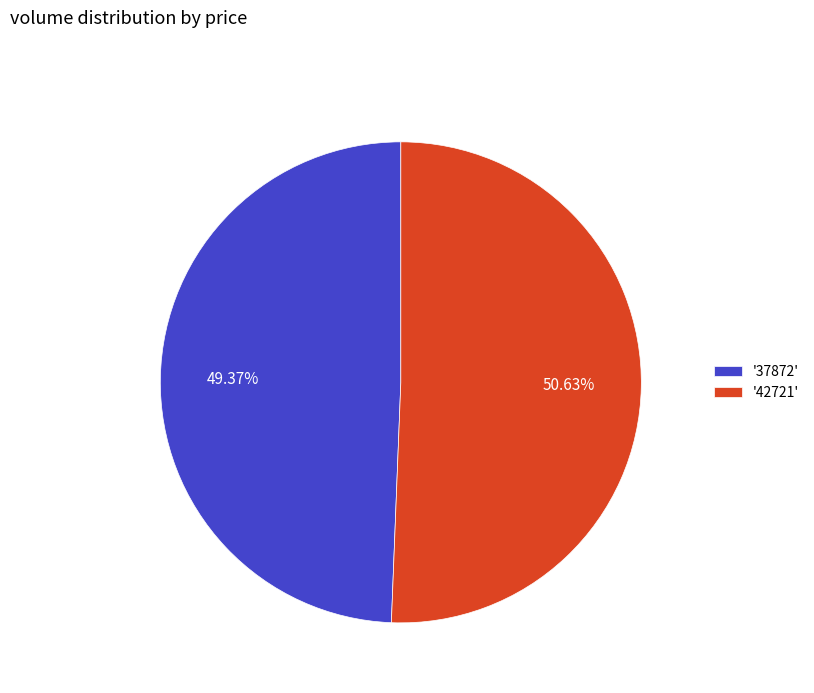

Is there any slice that represents more than half of the pie?

Yes